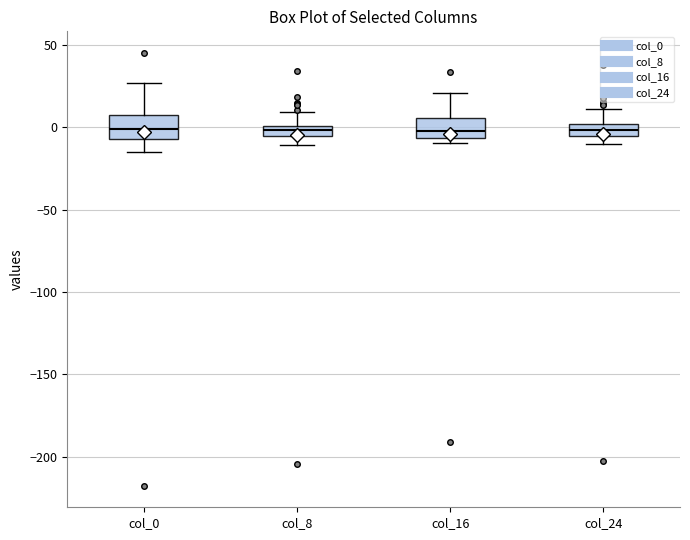

Where is the lower edge of the box for col_24 on the y-axis? The values are not printed on the chart, so give them approximately, as read against the axis.

-5